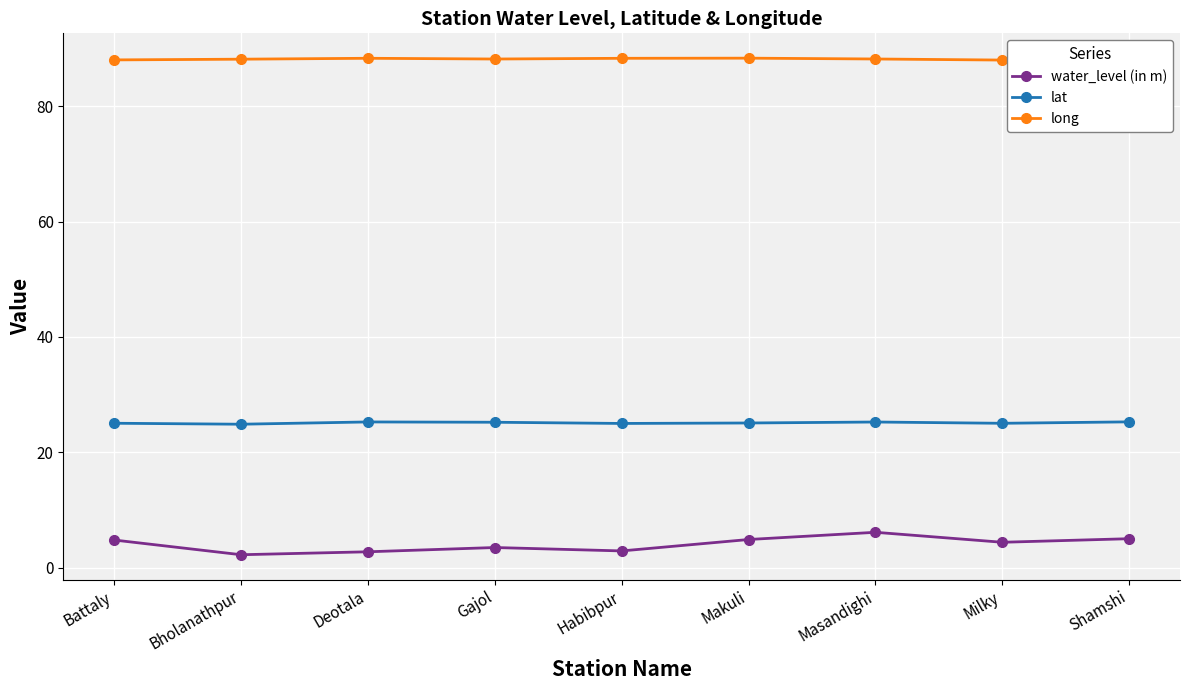

What is the approximate value of long at Makuli?

88.3